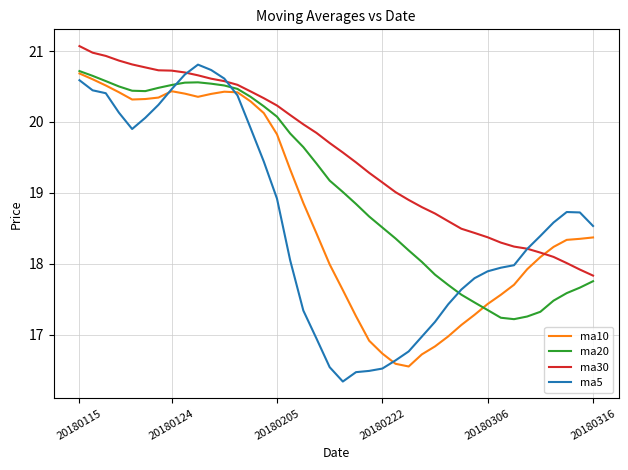

What is the maximum value shown in the chart?

21.1